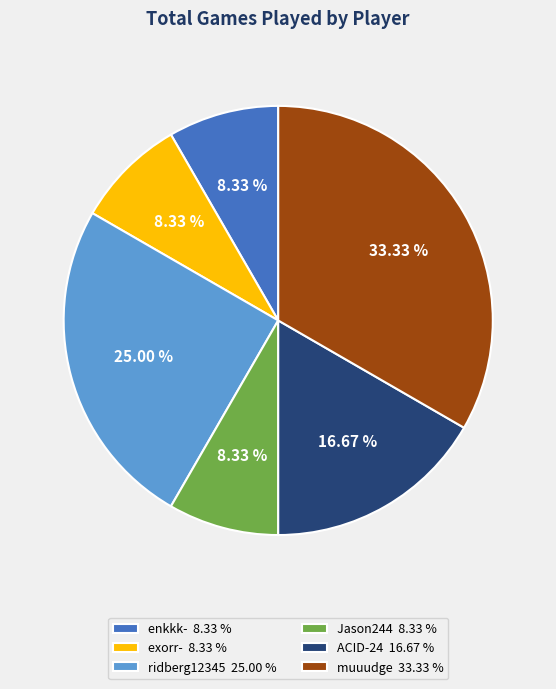

Is the sum of ridberg12345 25.00 % and Jason244 8.33 % greater than half?

No